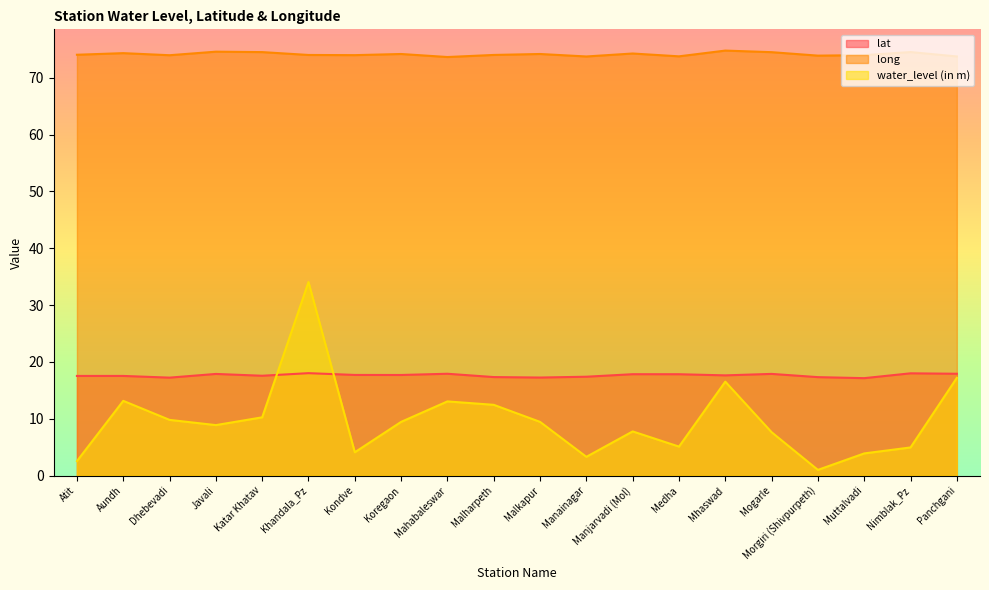

The value of lat at Nimblak_Pz is 11.4. True or false?

False